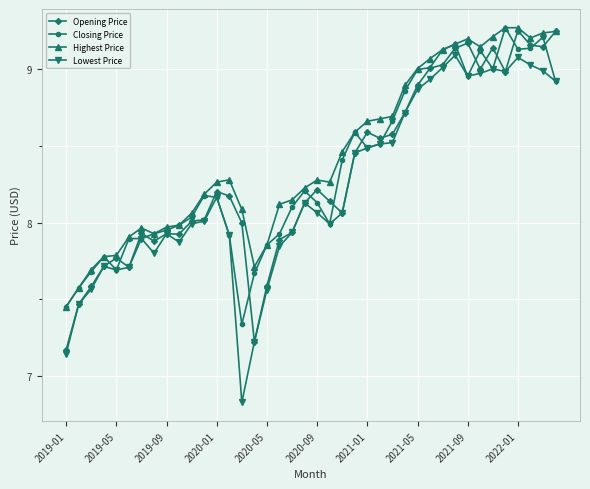

Which series has the widest spread of values?

Lowest Price